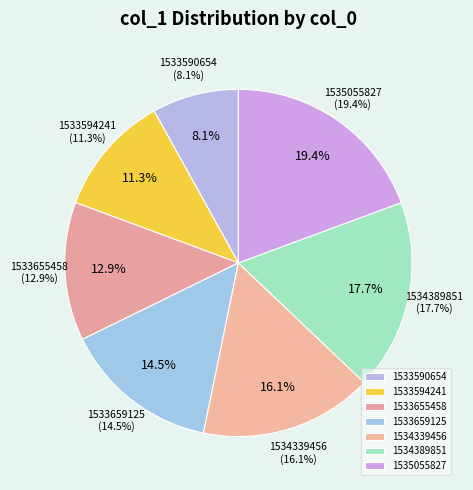

How many segments does this pie chart have?

7